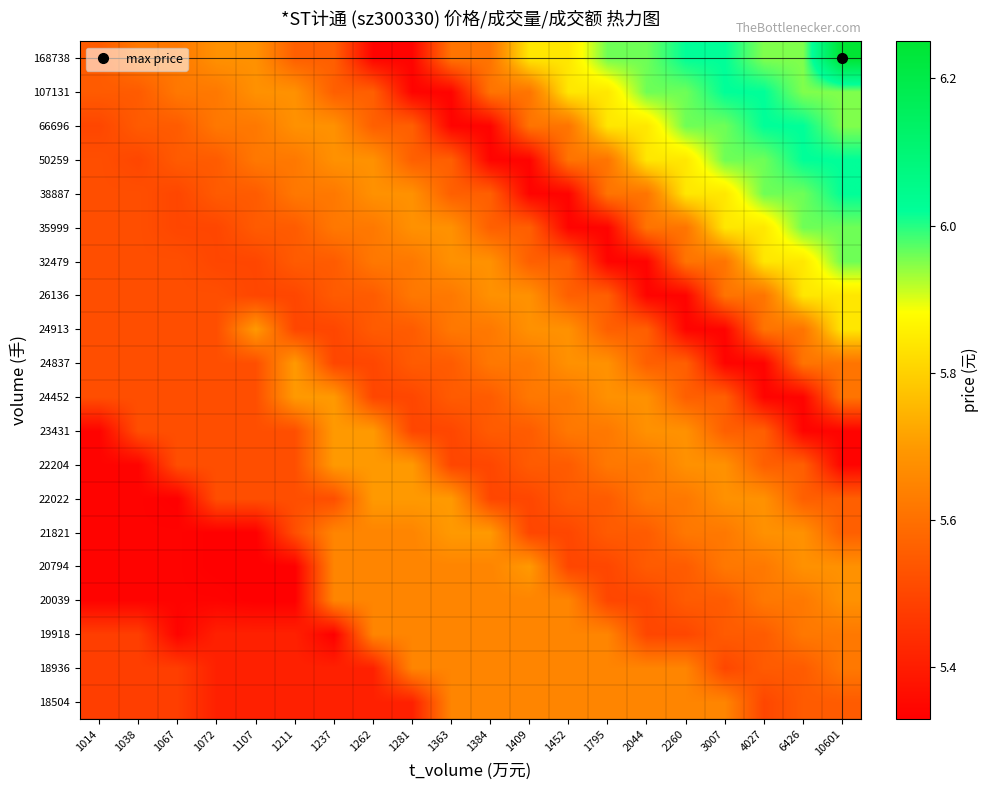

At how many categories does at least one series exceed 5?

20